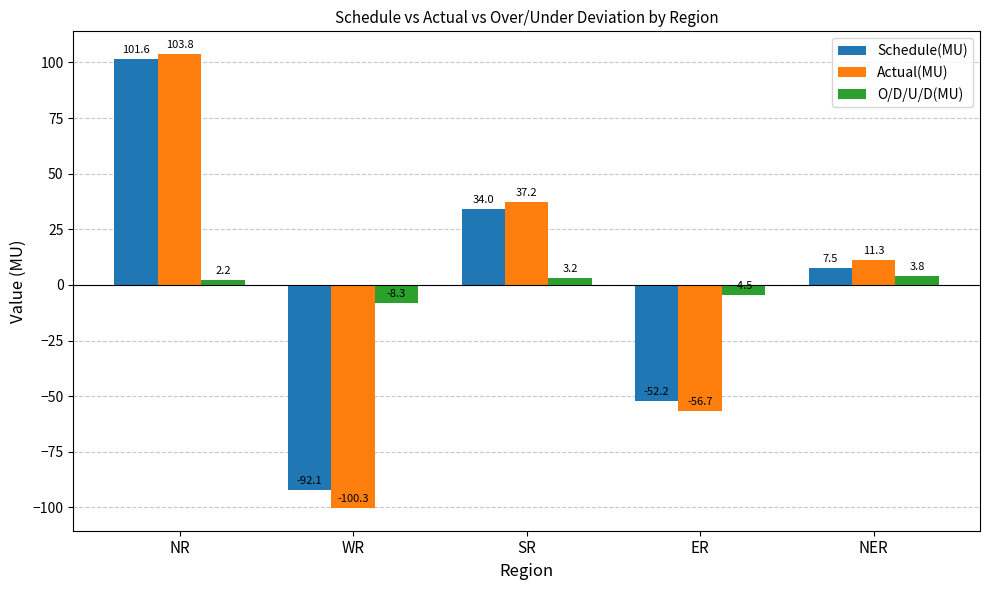

At which category is the sum across all series the highest?

NR